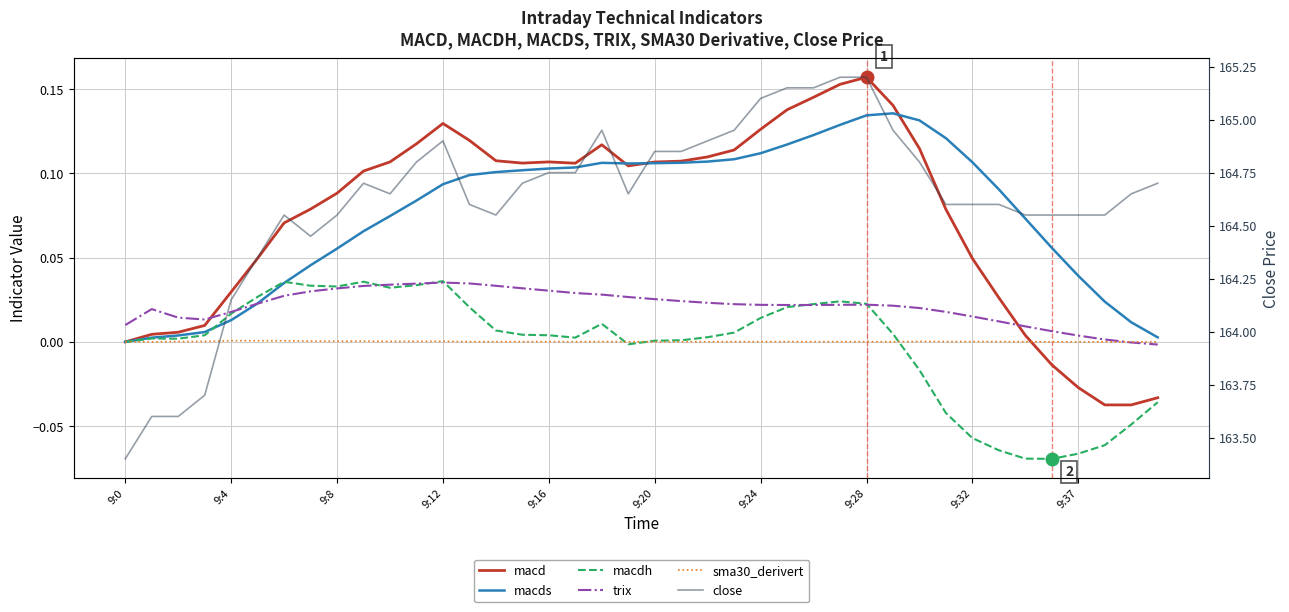

Where do trix and sma30_derivert first cross each other?

37 and 38